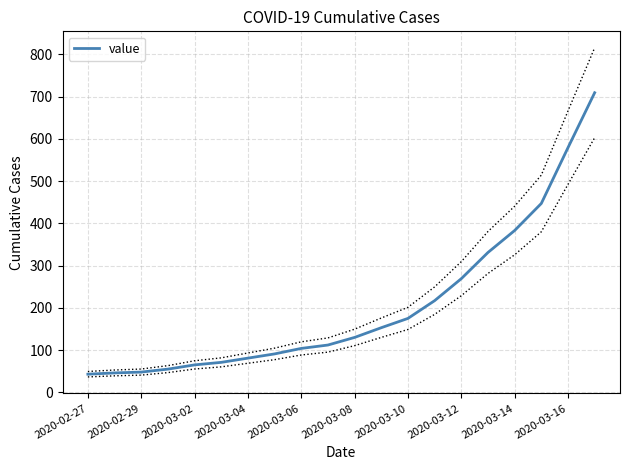

What is the sum of all values?

4109